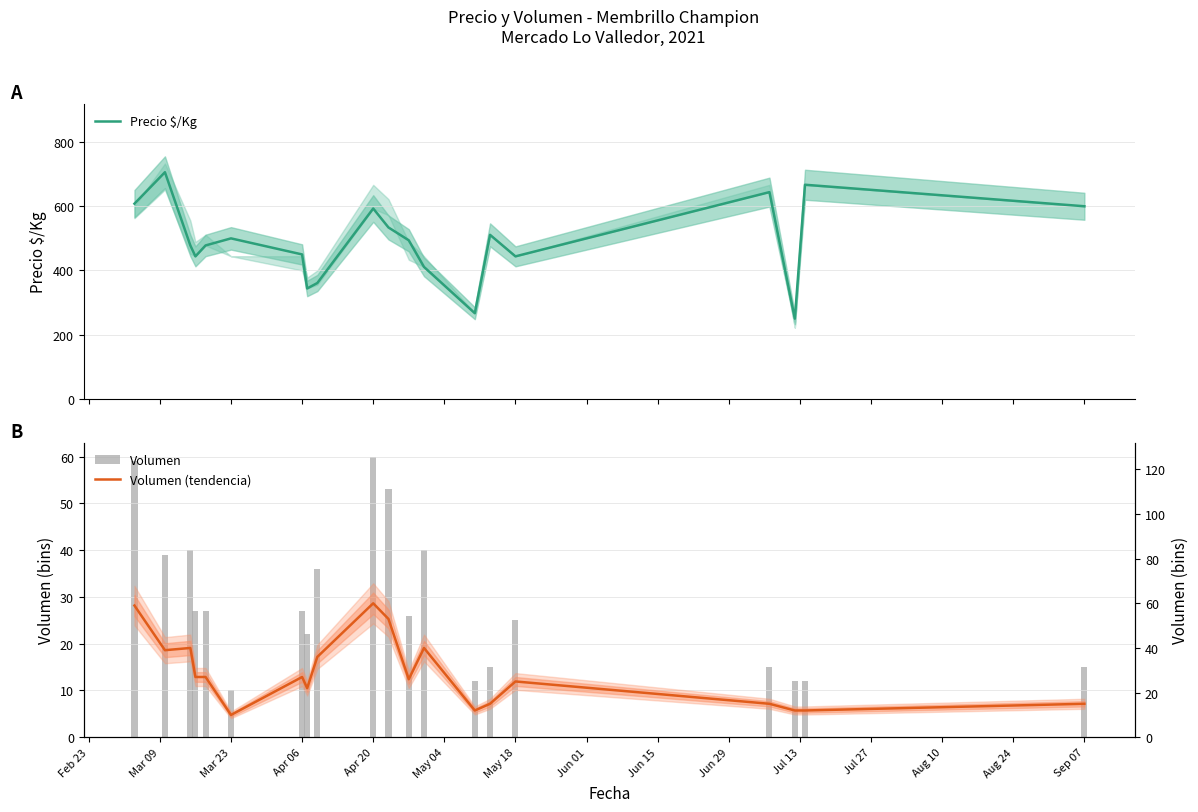

What is the minimum value for Precio $/Kg?

250